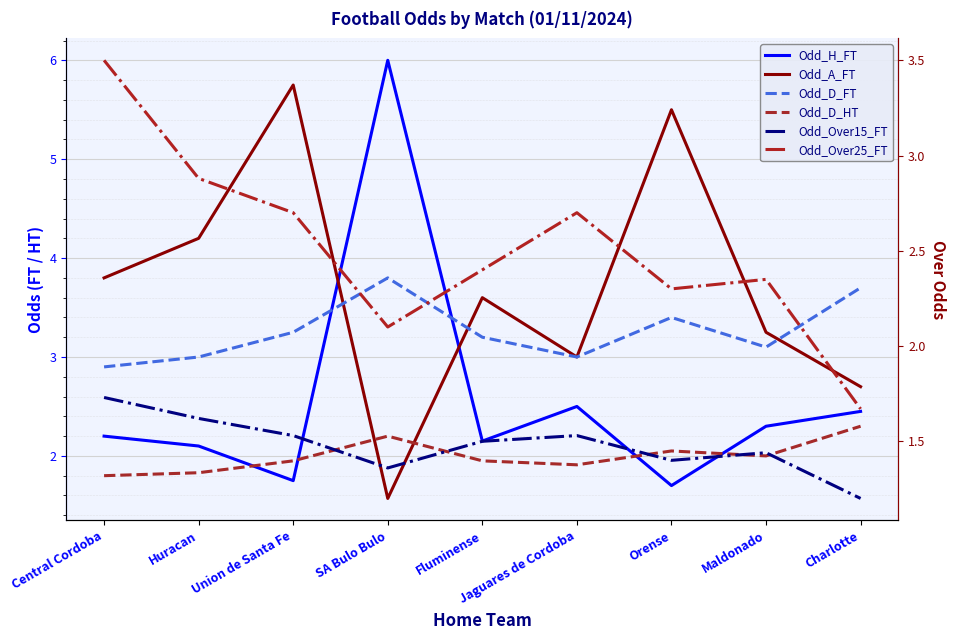

True or false: Odd_D_HT and Odd_D_FT cross at least once.

False